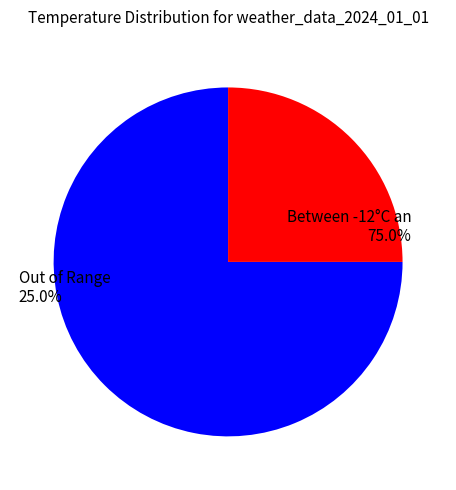

Is 4 the majority of the pie?

No